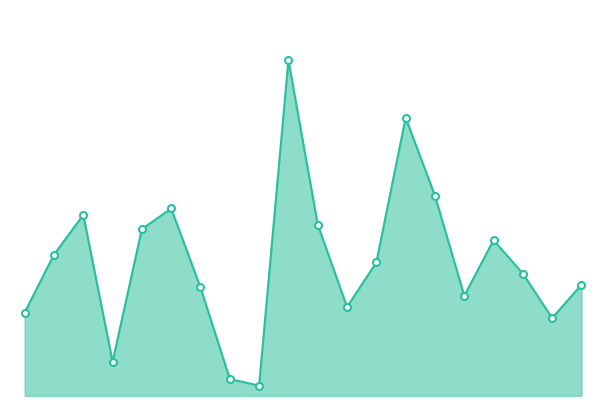

Does the chart have visible grid lines?

No